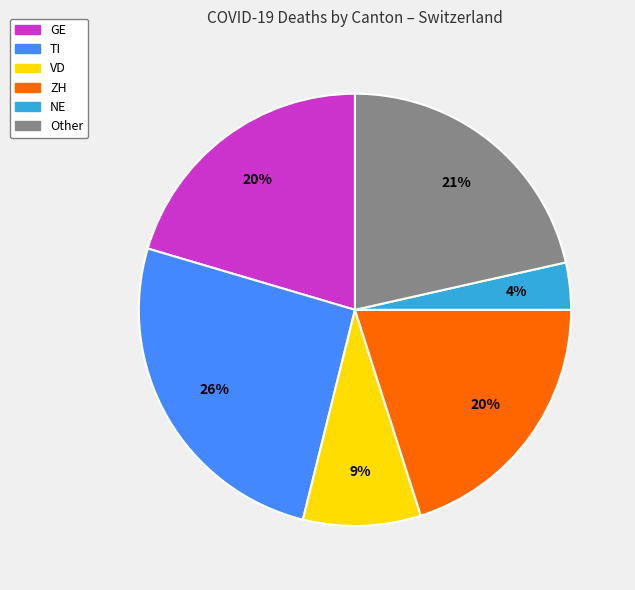

To the nearest percent, what is the average slice percentage?

17%